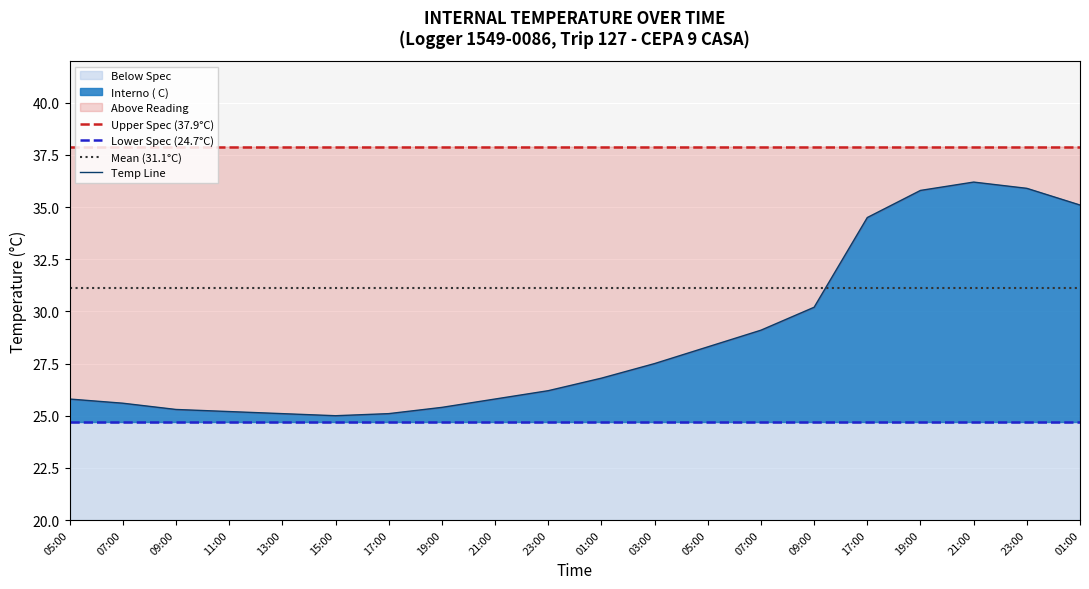

What is the sum of all values?

573.9